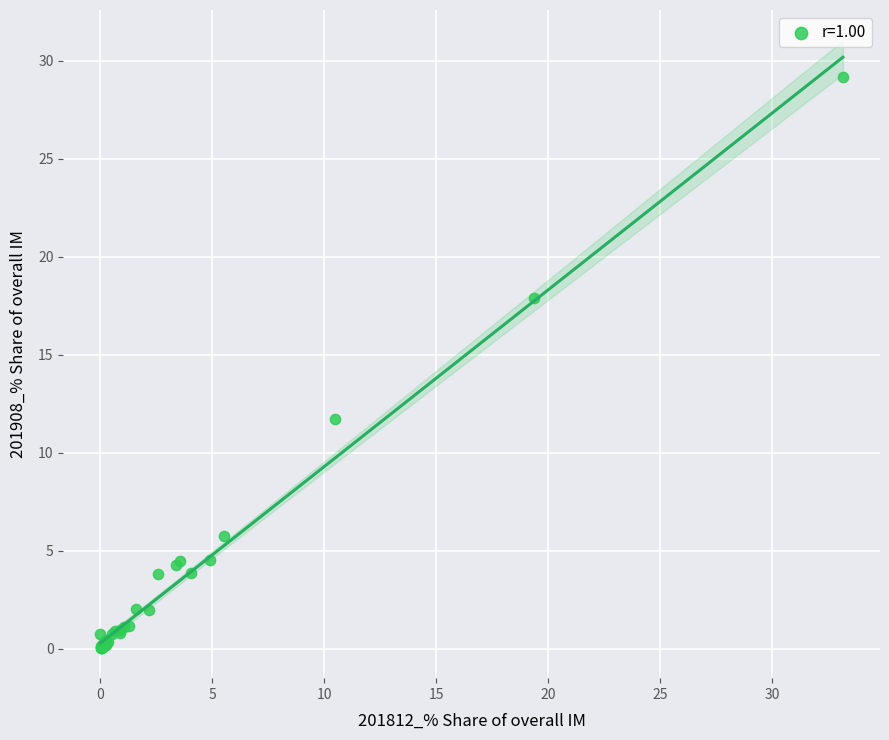

What Y value in the scatter plot is closest to 14?

11.7